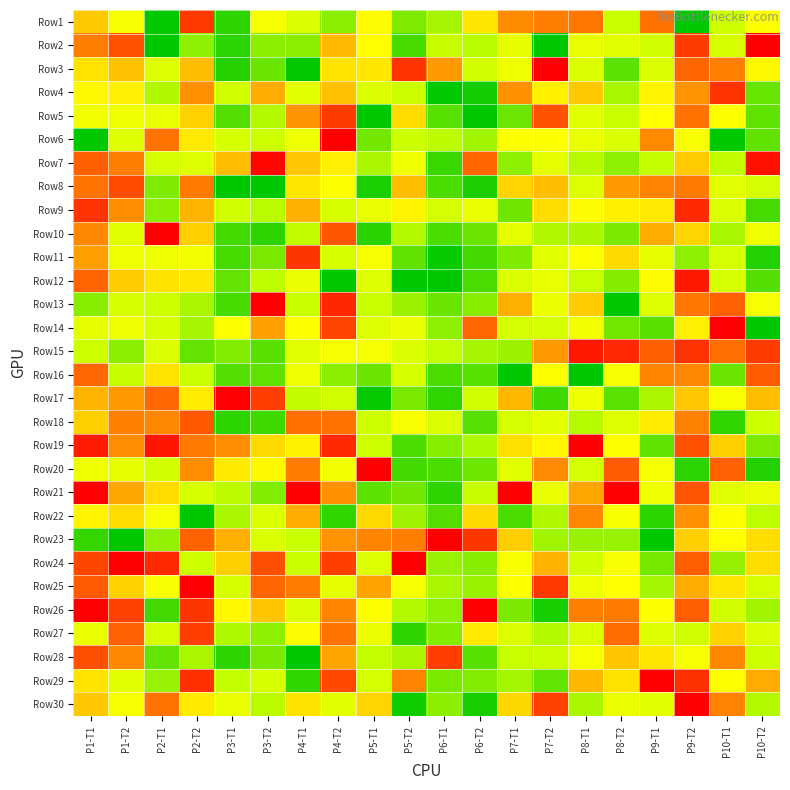

Which series has the largest range (max minus min)?

Row2